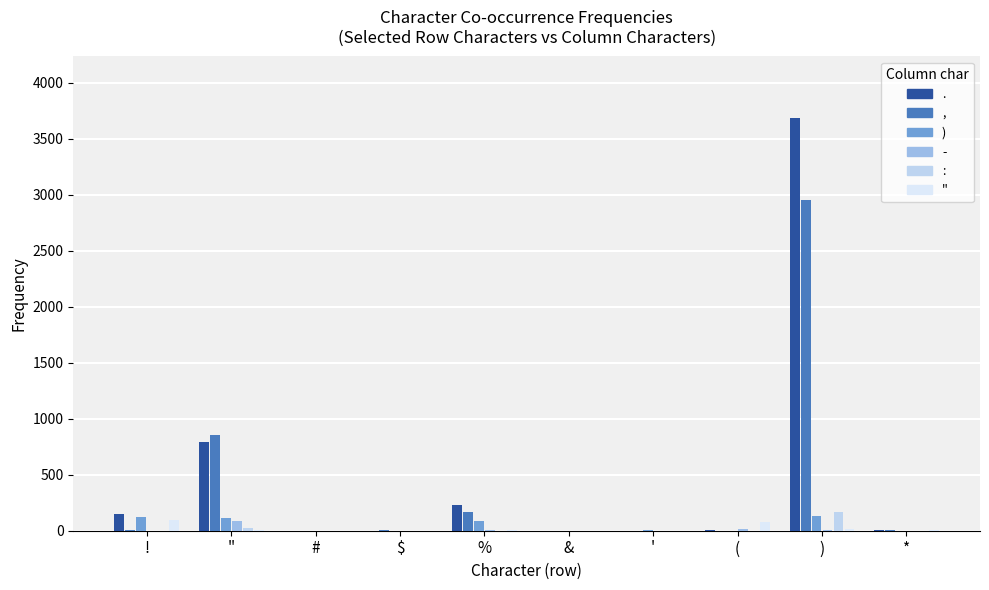

True or false: " has a value of 0 at &.

True